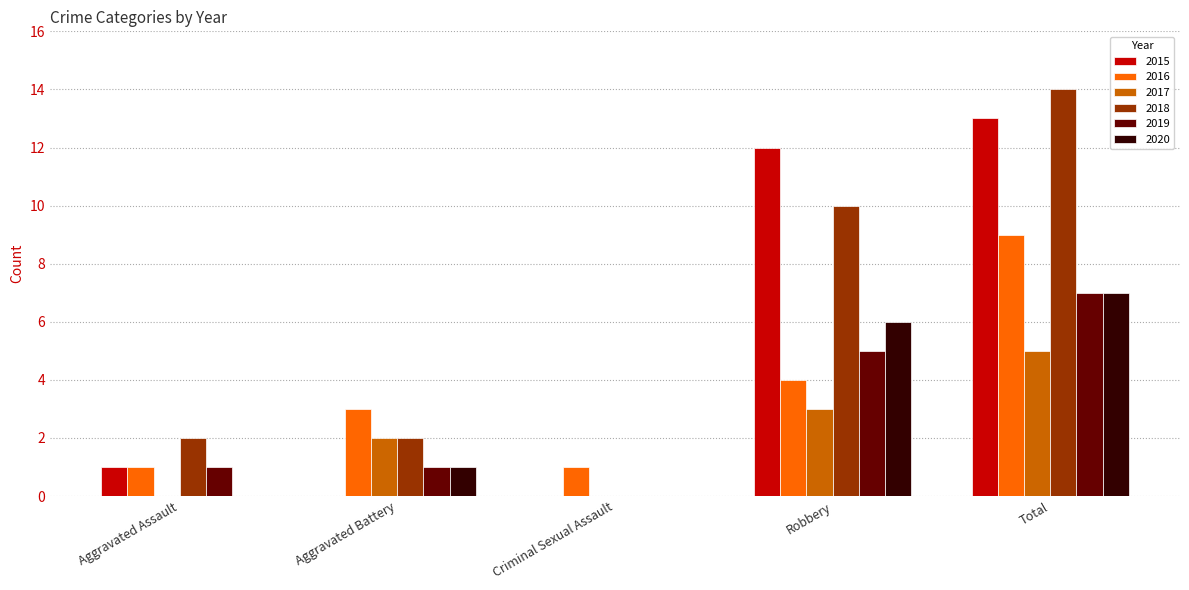

Which category has the highest value in the 2018 series?

Total